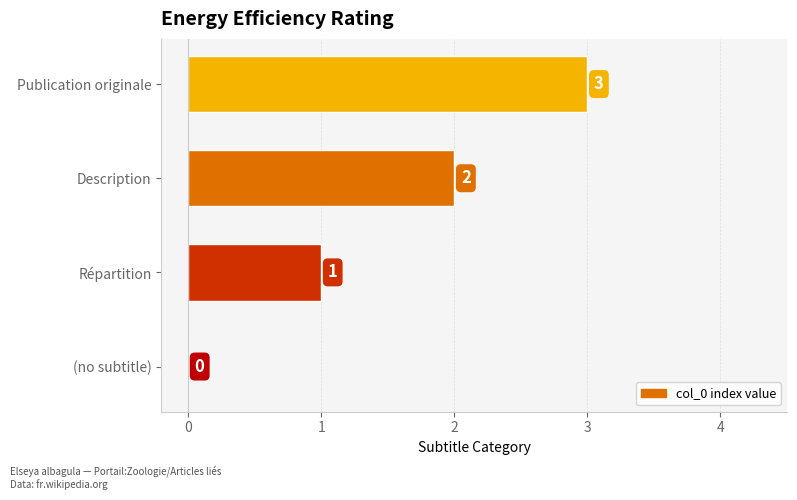

The value at Description is 2. True or false?

True